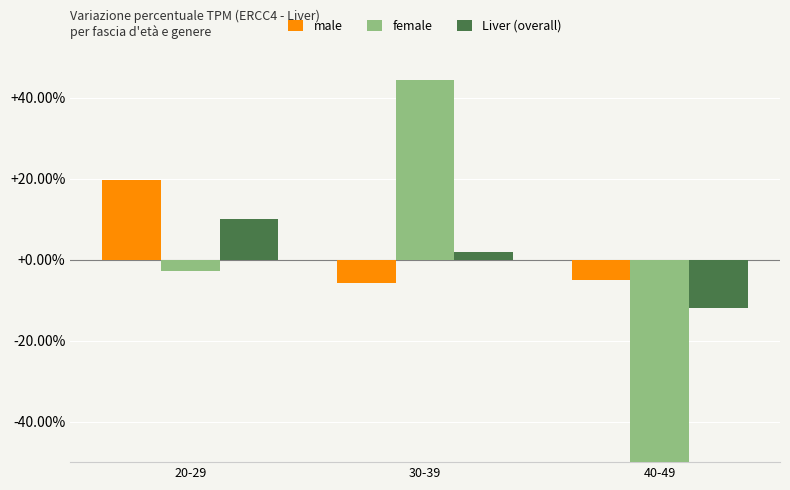

Reading left to right, list all the values displayed in this chart.

male: 0.2	-0.1	-0.1
female: -0.0	0.4	-1.0
Liver (overall): 0.1	0.0	-0.1